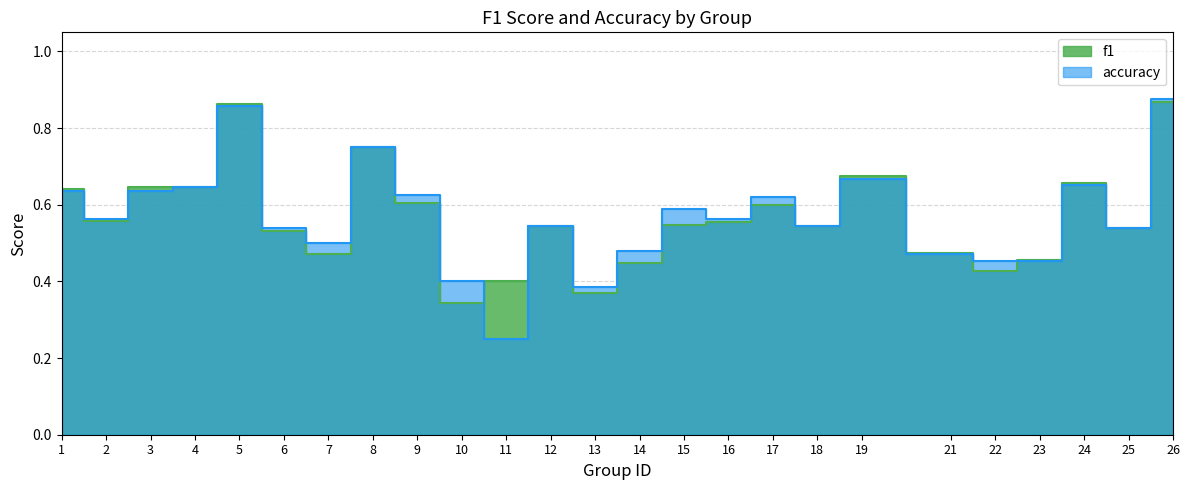

How many lines are shown in the chart?

2